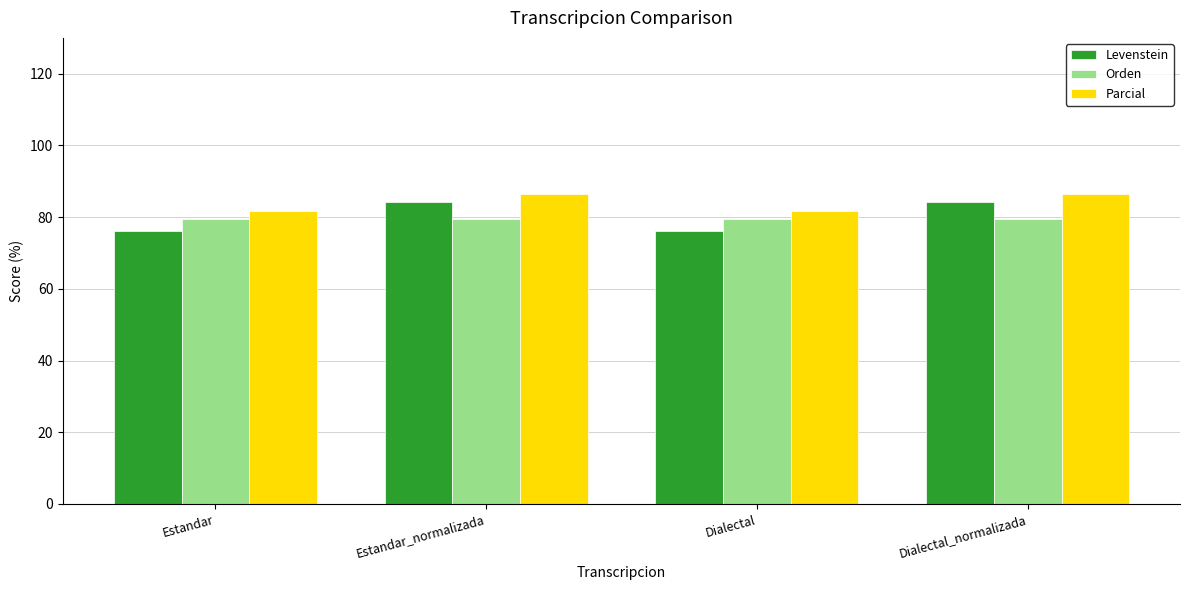

What is the sum of the Levenstein values at Estandar and Dialectal?

152.4